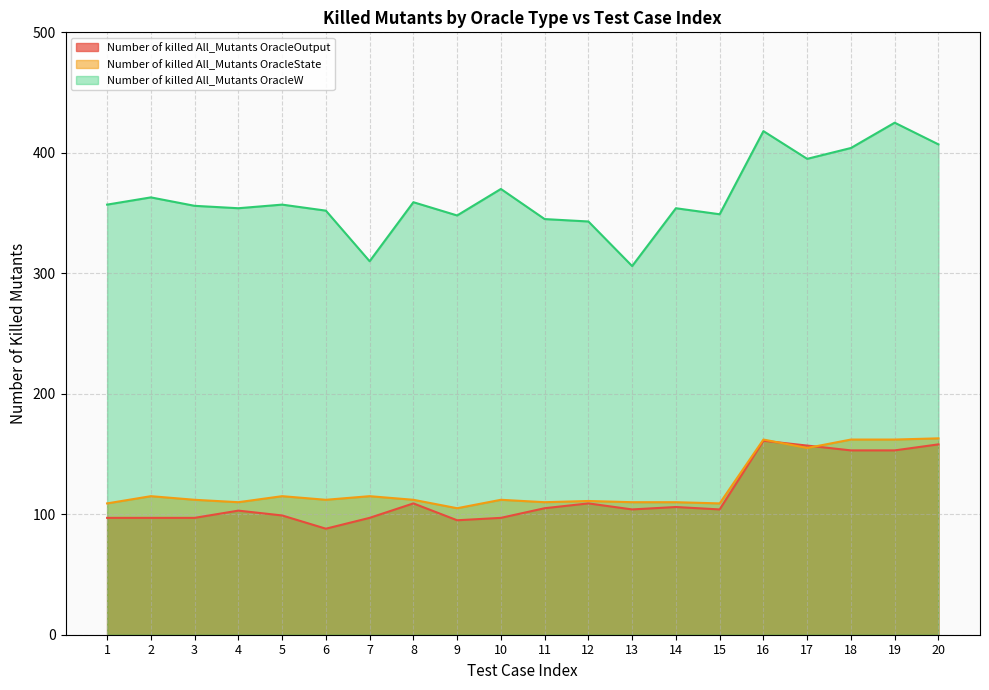

True or false: Number of killed All_Mutants OracleOutput has a value of 124 at 9.

False